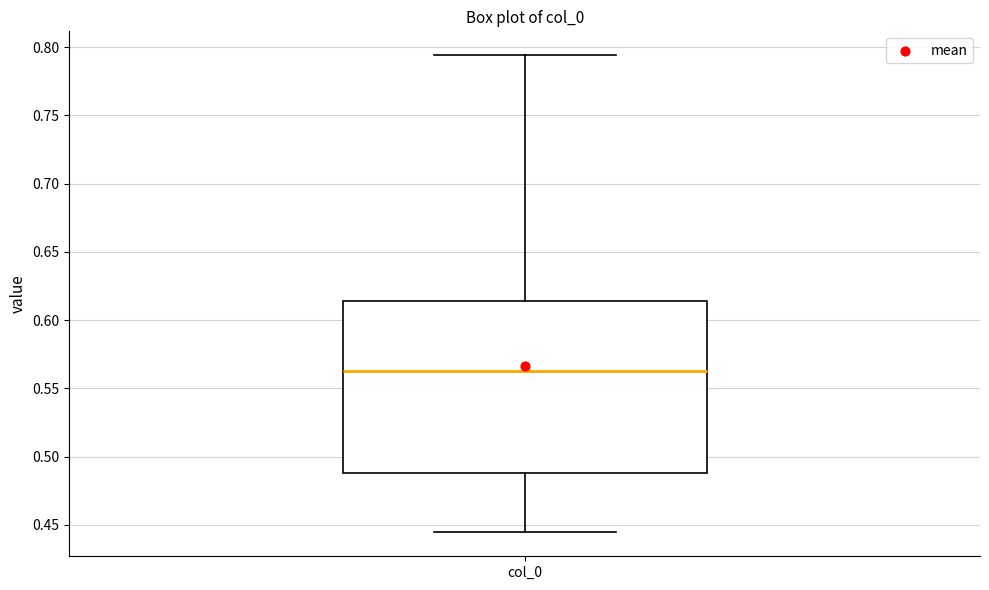

Transcribe this box plot: give where the median line is, the range the box spans, and where the two whiskers end, as read against the y-axis. The values are not printed on the chart, so give them approximately, as read against the axis.

median 0.565, box 0.490 to 0.615, whiskers 0.445 to 0.795